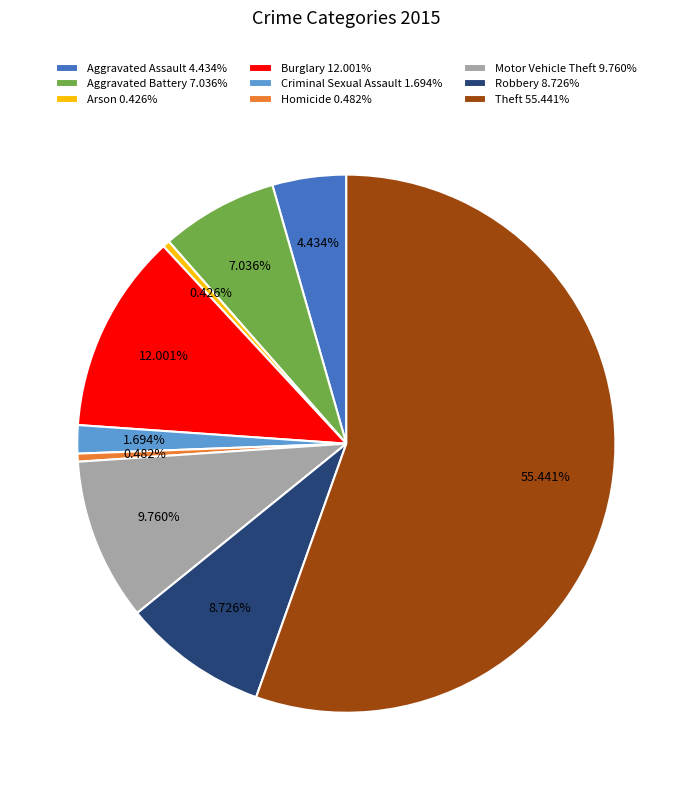

To the nearest percent, what is the average slice percentage?

11%